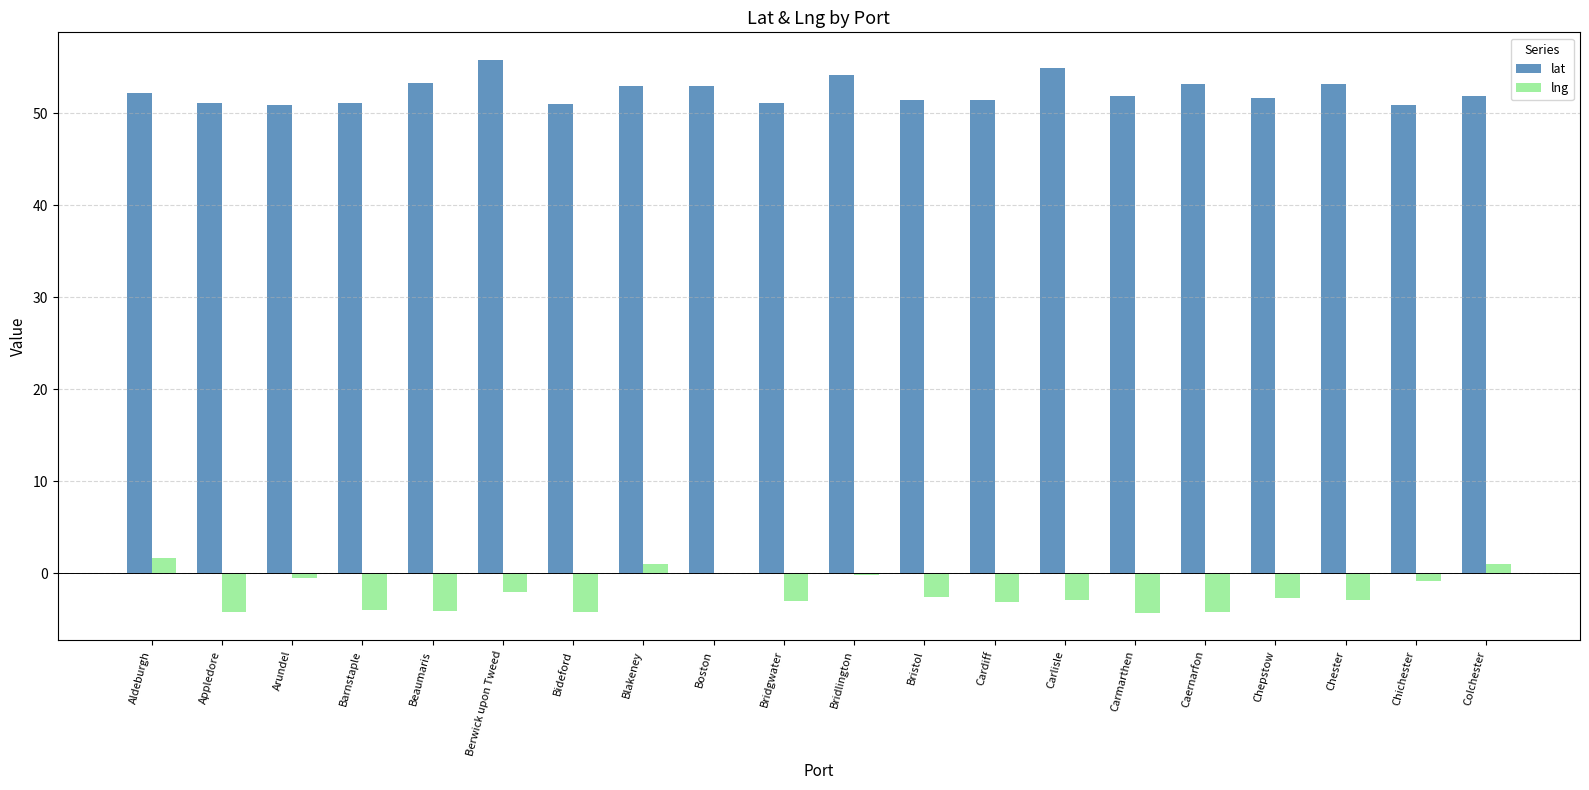

Is the value of lng at Bridgwater greater than the value of lat at Bideford?

No